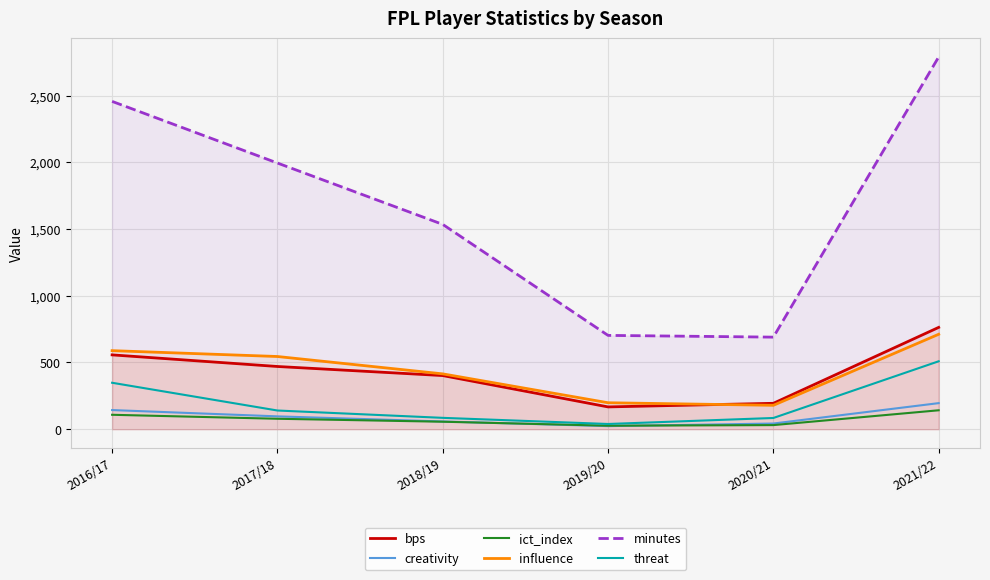

What position from the right is 2016/17?

6